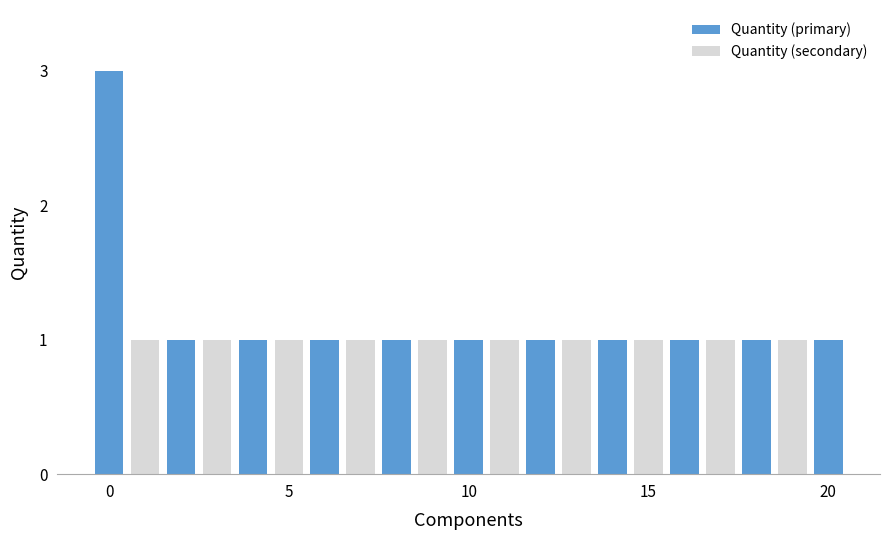

What is the greatest value displayed?

3